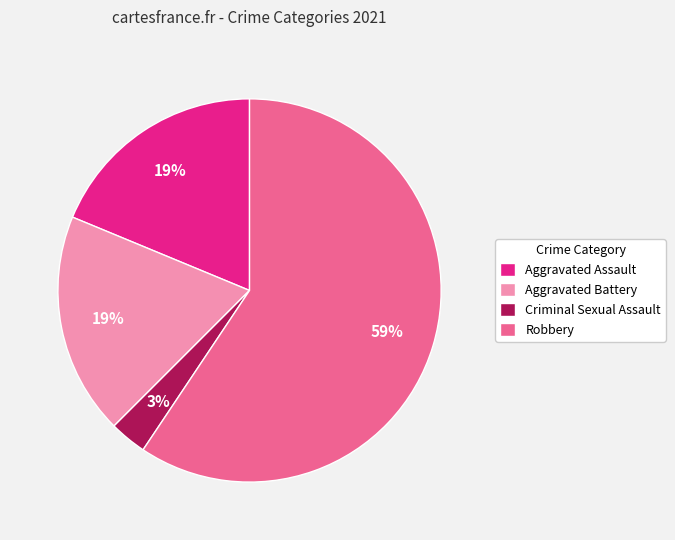

Approximately how many times larger is the value at Criminal Sexual Assault compared to Aggravated Assault?

0.2